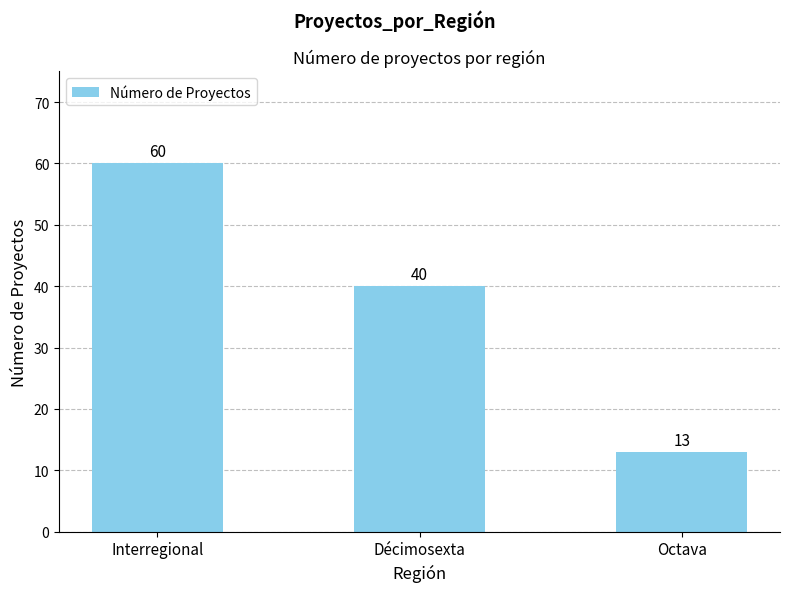

Which label corresponds to the smallest value in the chart?

Octava